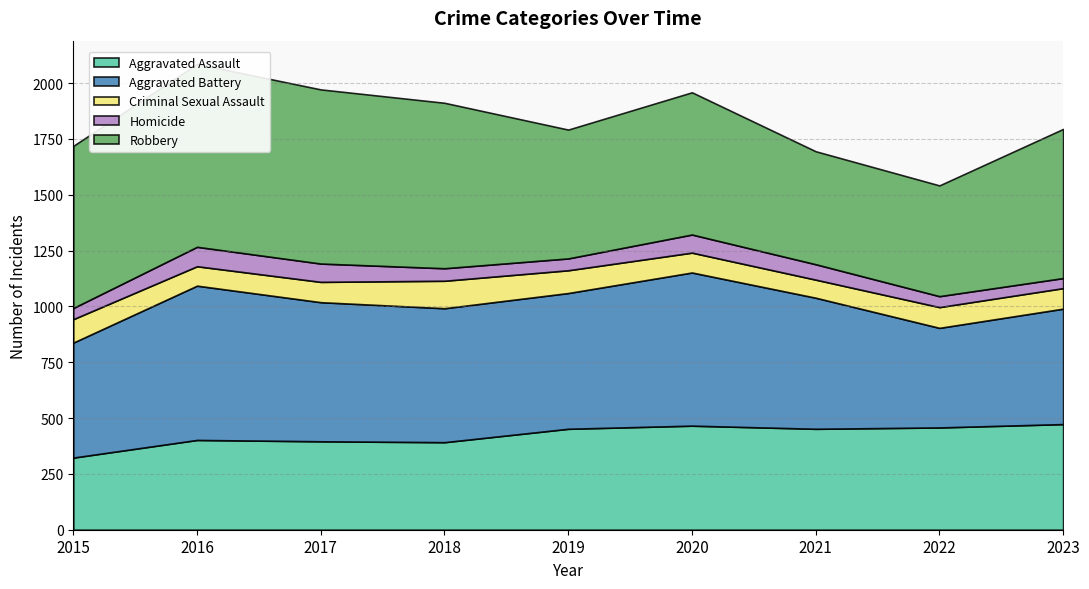

What value does the Robbery series have at 2018, to the nearest 50?

750